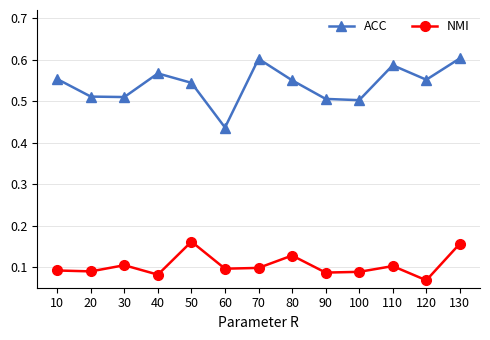

In NMI, how many points are higher than both neighbors (excluding endpoints)?

4